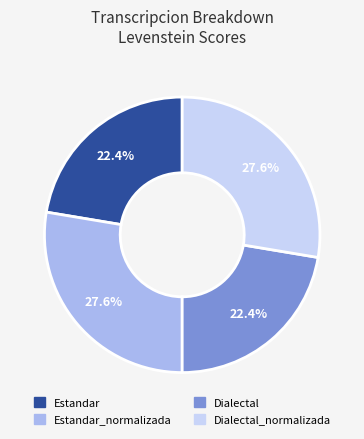

Approximately how many times larger is the value at Dialectal compared to Estandar_normalizada?

0.8